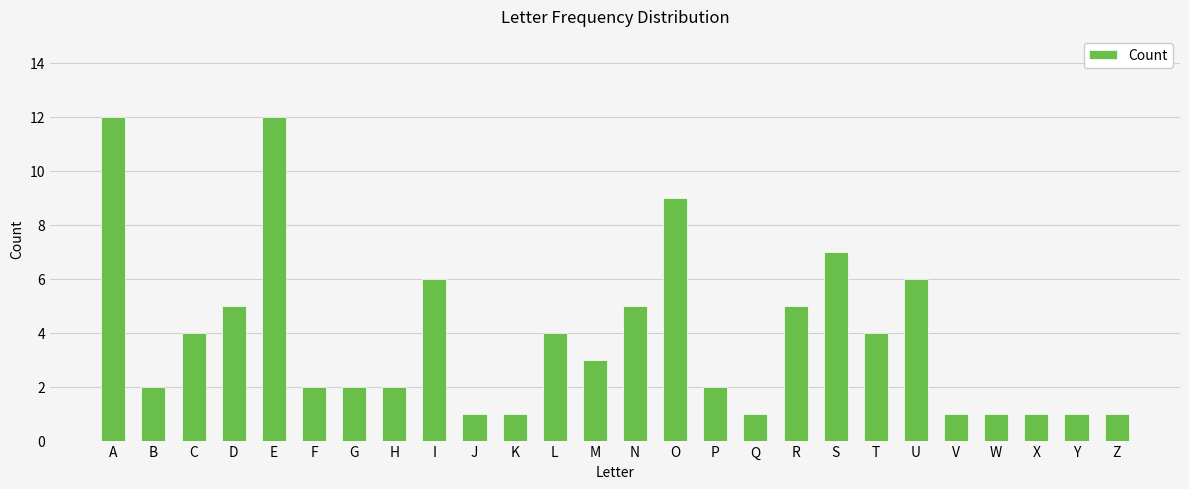

Reading left to right, what are all the values shown in this chart?

A=12	B=2	C=4	D=5	E=12	F=2	G=2	H=2	I=6	J=1	K=1	L=4	M=3	N=5	O=9	P=2	Q=1	R=5	S=7	T=4	U=6	V=1	W=1	X=1	Y=1	Z=1